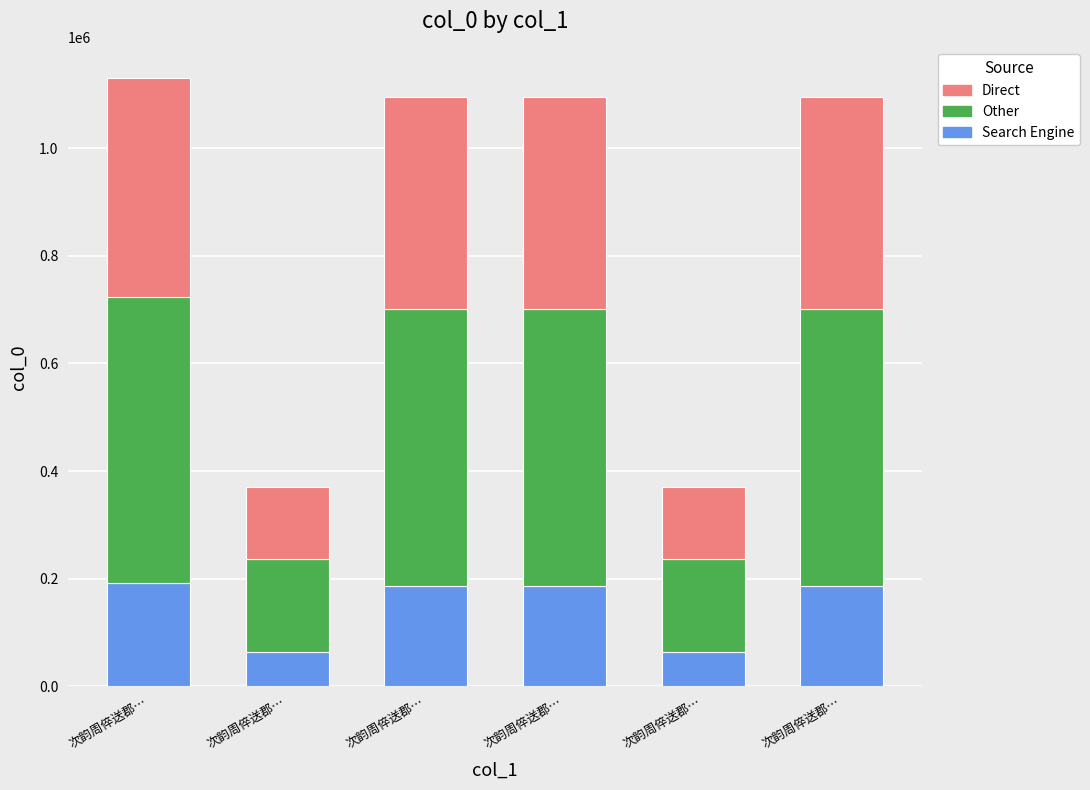

At which label does Direct reach its minimum?

次韵周倅送郡…